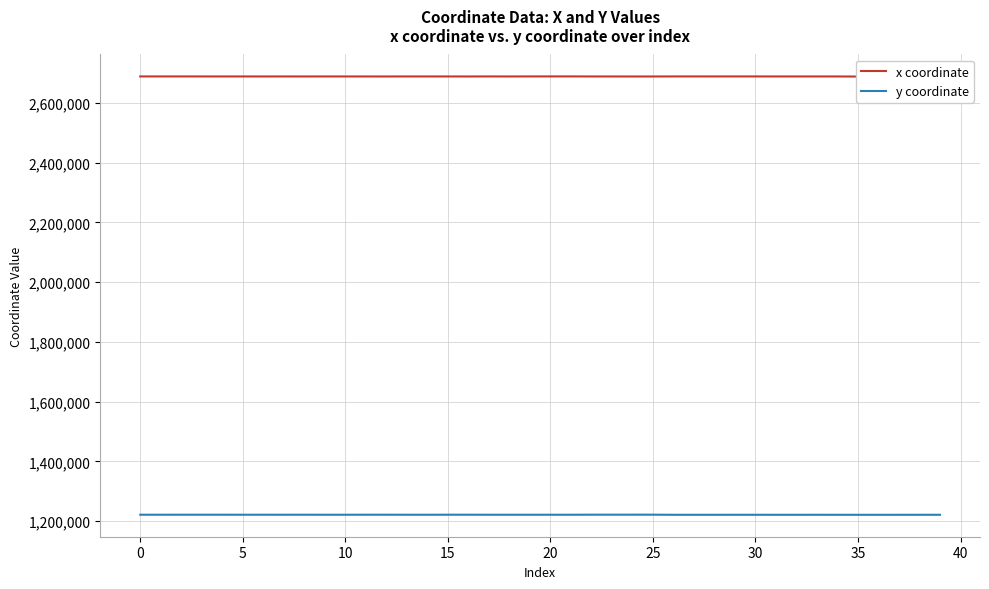

What is the spread (max minus min) of values at 29?

1466919.9